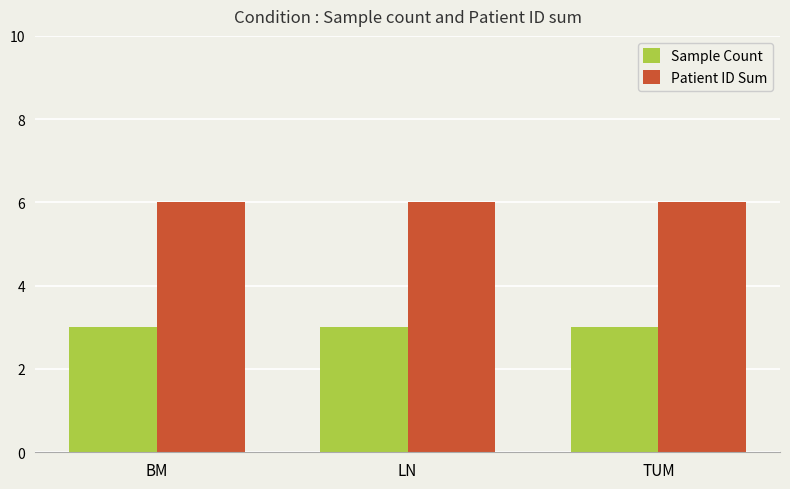

Reading left to right, transcribe all the data shown in this chart.

Sample Count: 3	3	3
Patient ID Sum: 6	6	6